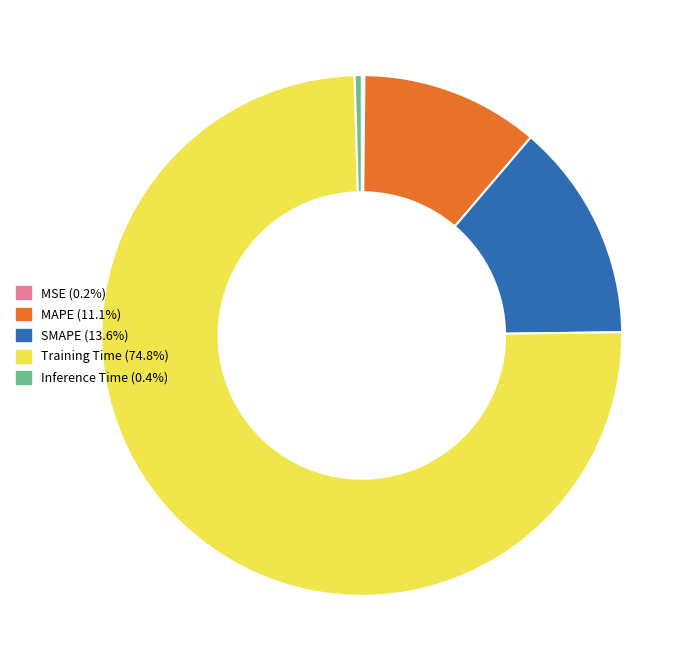

Is there a majority slice in this chart?

Yes